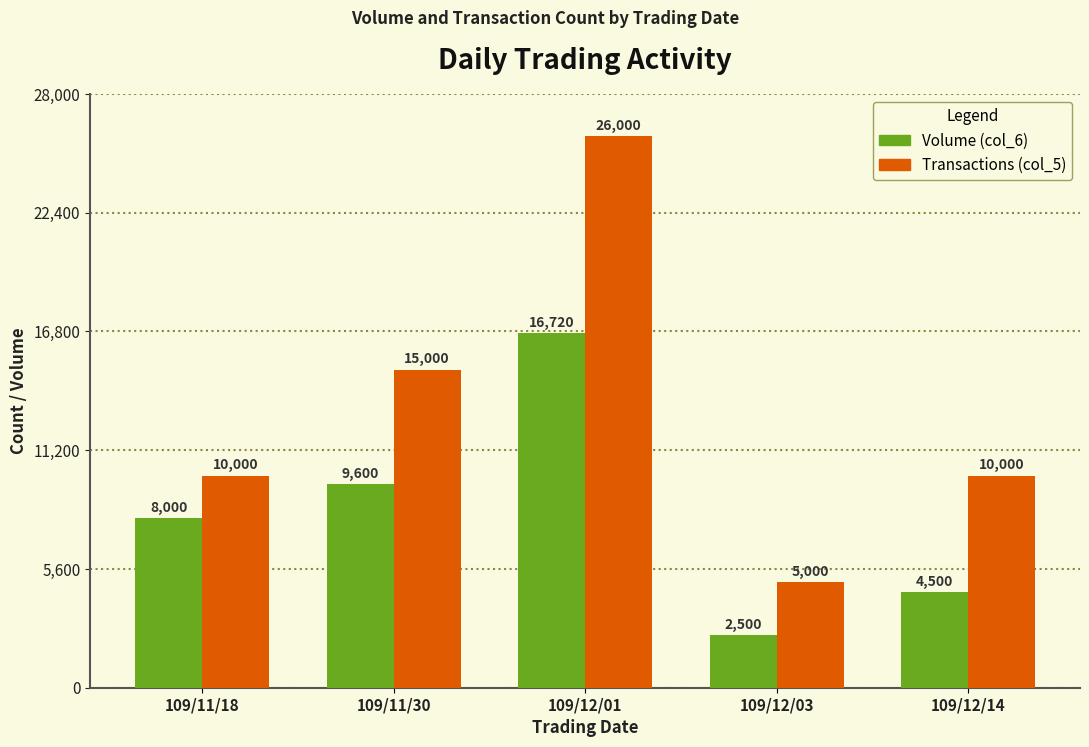

At which category is the sum across all series the highest?

109/12/01